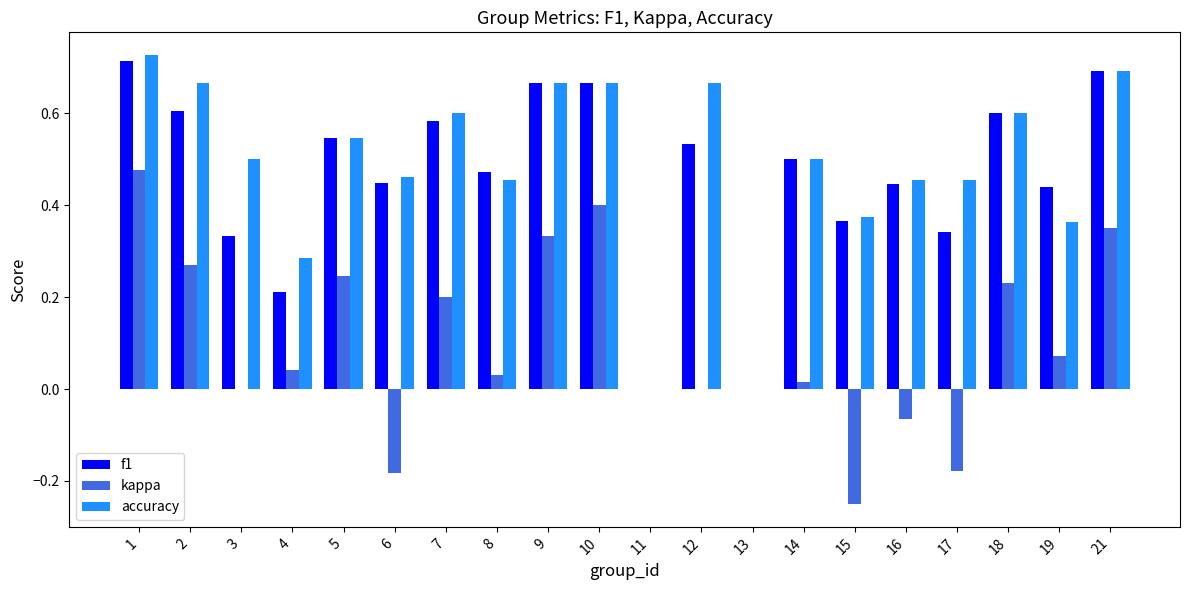

True or false: kappa has a value of 0.2 at 18.

True